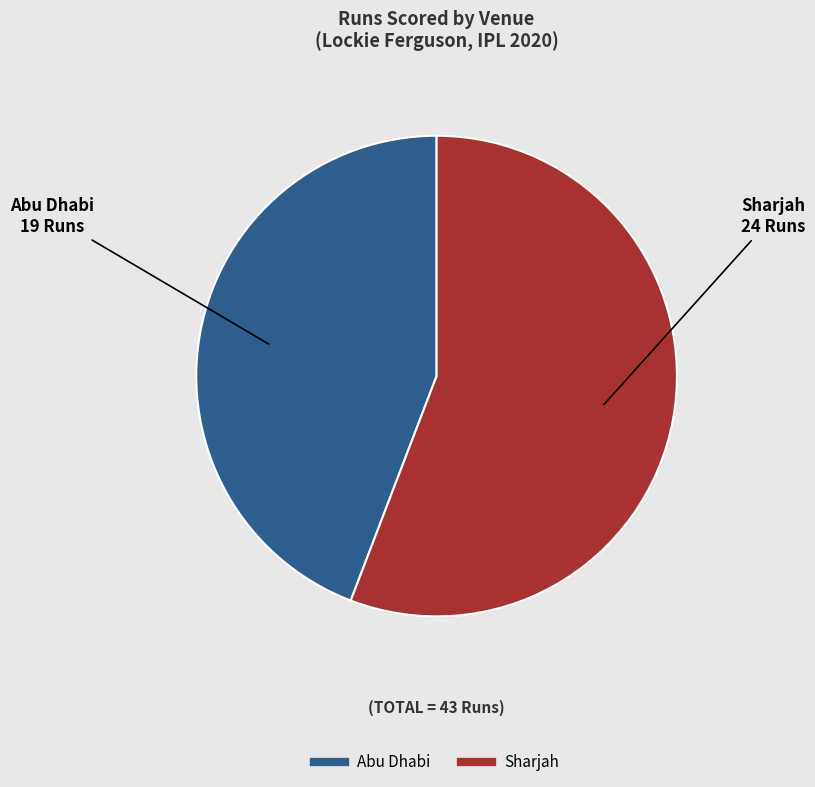

How many slices are in this pie chart?

2